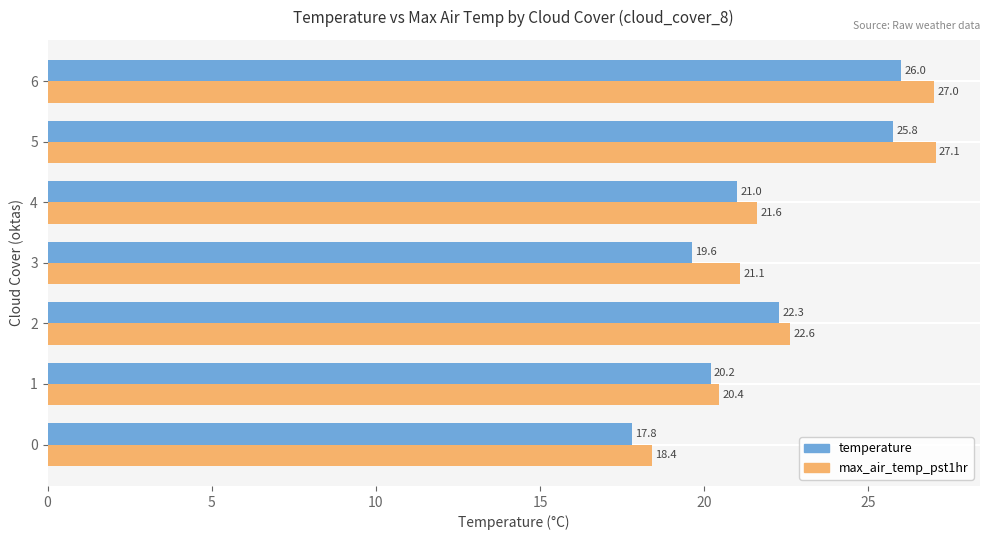

What is the minimum value for temperature?

17.8